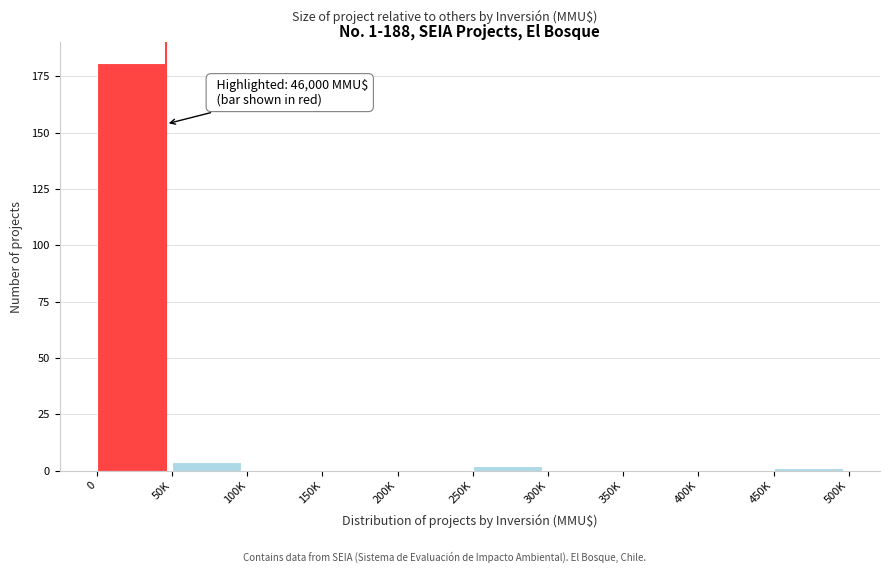

Reading left to right, transcribe all the data shown in this chart.

0=181	50K=4	100K=0	150K=0	200K=0	250K=2	300K=0	350K=0	400K=0	450K=1